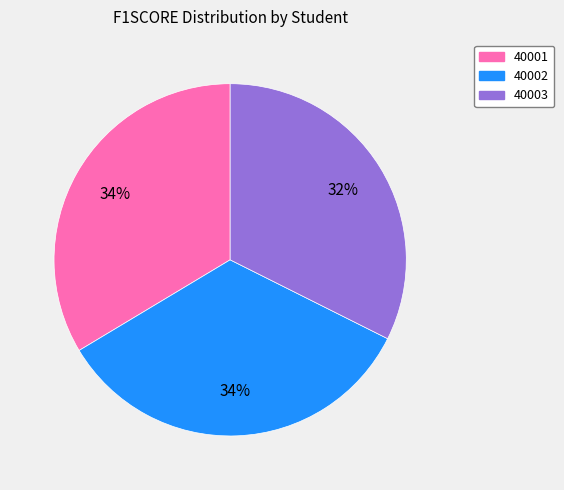

Count the number of slices in the pie.

3